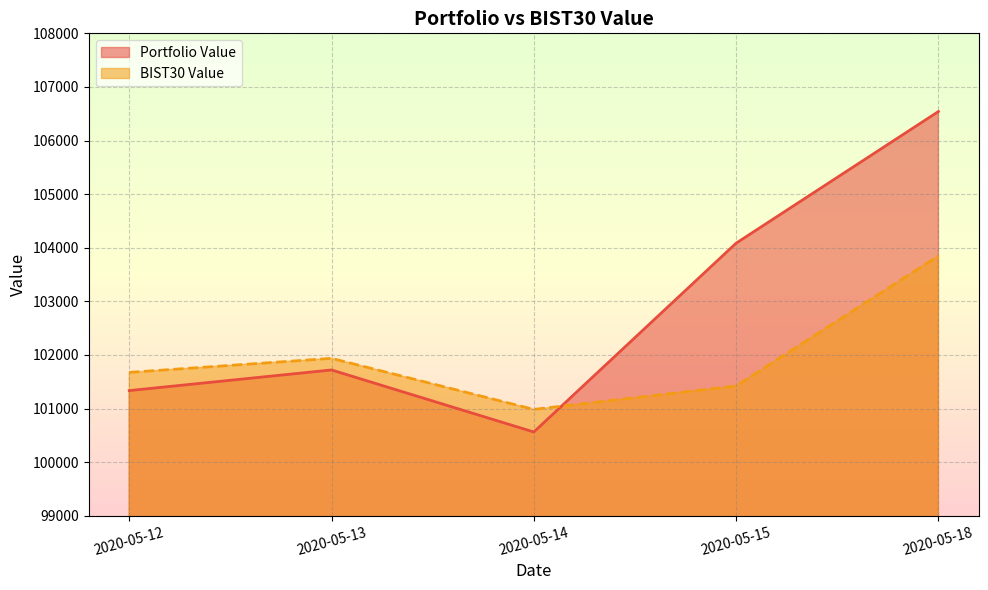

What is the difference between the second highest and minimum values in the Portfolio Value series?

3522.8